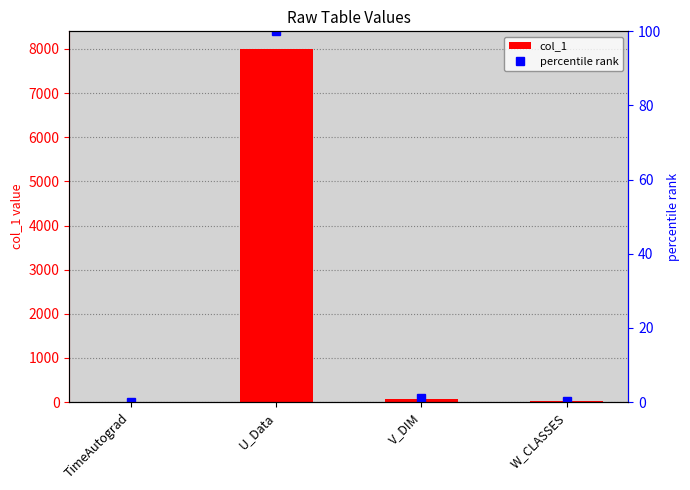

At how many categories does at least one series exceed 4251?

1